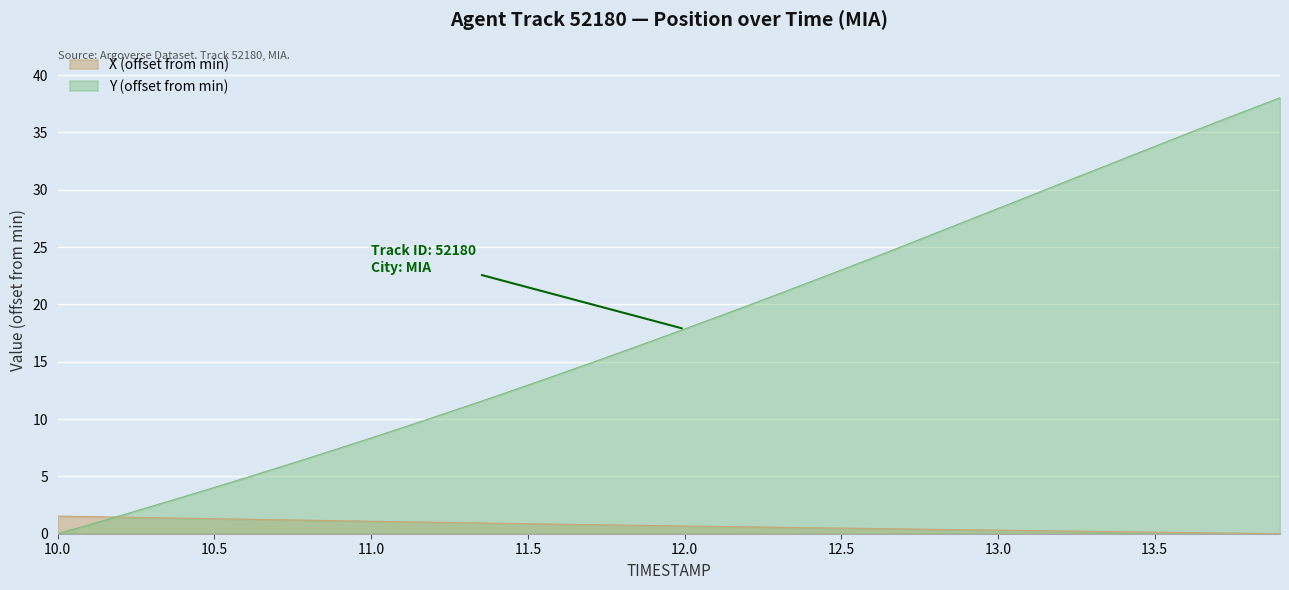

At which label does Y reach its minimum?

10.0